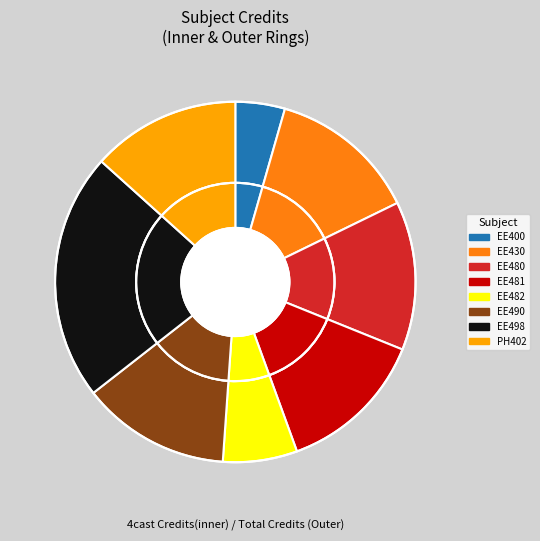

How much of the chart is everything except PH402?

86.7%